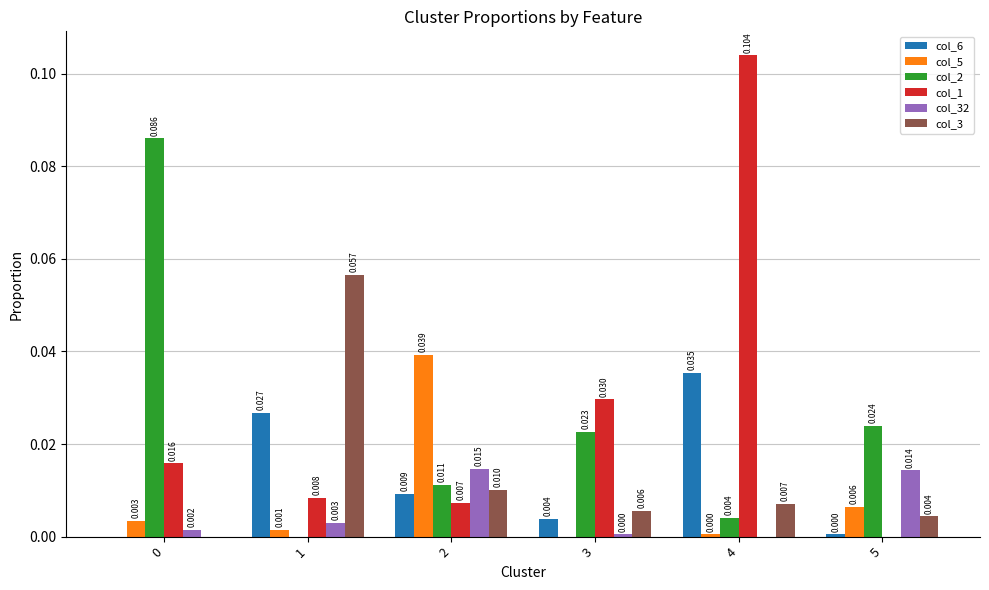

Is the value of col_6 at 5 greater than the value of col_5 at 0?

No